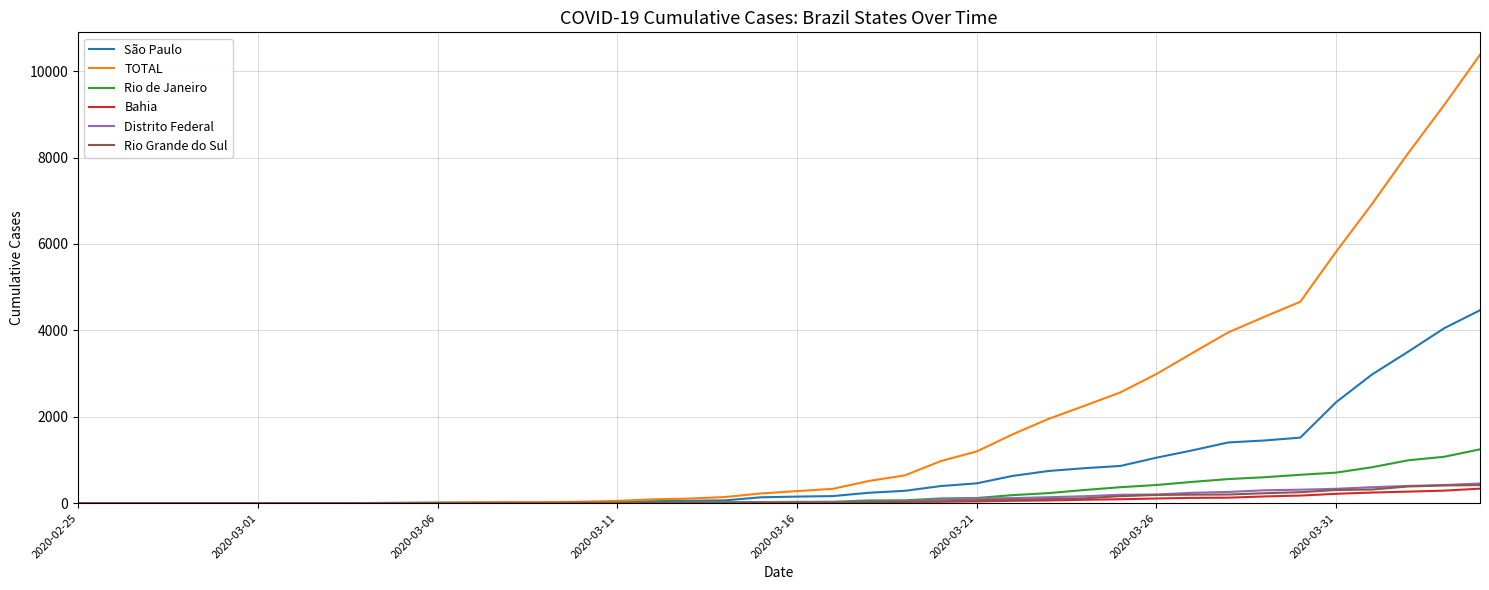

Which series has the widest spread of values?

TOTAL